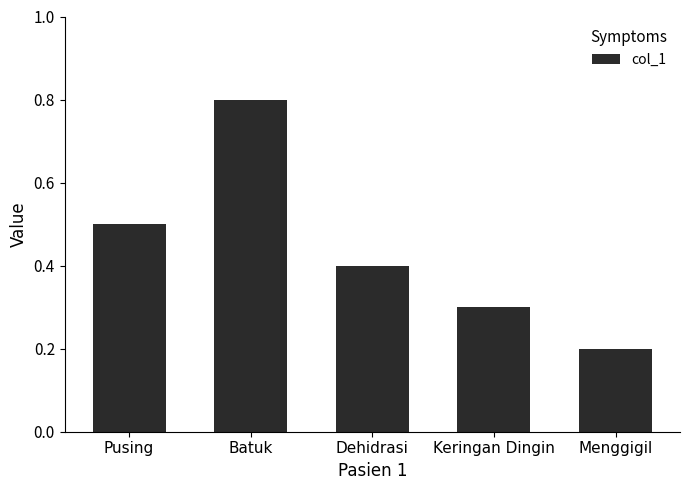

Rank the categories by value from lowest to highest.

Menggigil, Keringan Dingin, Dehidrasi, Pusing, Batuk